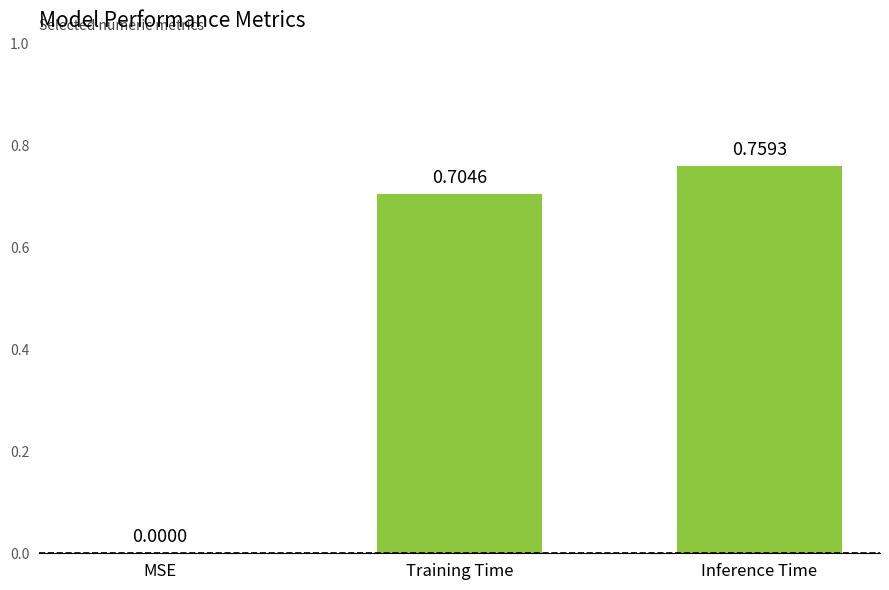

At which label is the value closest to 0?

MSE